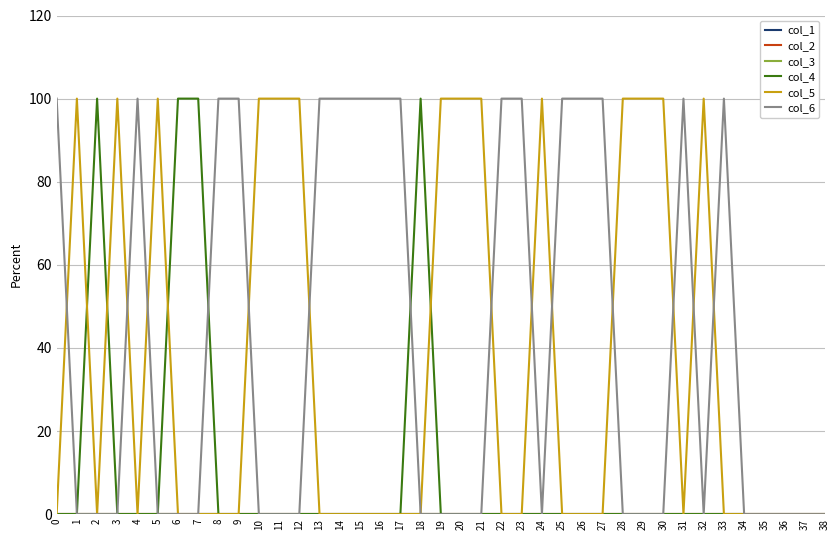

Reading right to left, list all the values displayed in this chart.

col_1: 38=0	37=0	36=0	35=0	34=0	33=0	32=0	31=0	30=0	29=0	28=0	27=0	26=0	25=0	24=0	23=0	22=0	21=0	20=0	19=0	18=0	17=0	16=0	15=0	14=0	13=0	12=0	11=0	10=0	9=0	8=0	7=0	6=0	5=0	4=0	3=0	2=0	1=0	0=0
col_2: 38=0	37=0	36=0	35=0	34=0	33=0	32=0	31=0	30=0	29=0	28=0	27=0	26=0	25=0	24=0	23=0	22=0	21=0	20=0	19=0	18=0	17=0	16=0	15=0	14=0	13=0	12=0	11=0	10=0	9=0	8=0	7=0	6=0	5=0	4=0	3=0	2=0	1=0	0=0
col_3: 38=0	37=0	36=0	35=0	34=0	33=0	32=0	31=0	30=0	29=0	28=0	27=0	26=0	25=0	24=0	23=0	22=0	21=0	20=0	19=0	18=0	17=0	16=0	15=0	14=0	13=0	12=0	11=0	10=0	9=0	8=0	7=0	6=0	5=0	4=0	3=0	2=0	1=0	0=0
col_4: 38=0	37=0	36=0	35=0	34=0	33=0	32=0	31=0	30=0	29=0	28=0	27=0	26=0	25=0	24=0	23=0	22=0	21=0	20=0	19=0	18=100	17=0	16=0	15=0	14=0	13=0	12=0	11=0	10=0	9=0	8=0	7=100	6=100	5=0	4=0	3=0	2=100	1=0	0=0
col_5: 38=0	37=0	36=0	35=0	34=0	33=0	32=100	31=0	30=100	29=100	28=100	27=0	26=0	25=0	24=100	23=0	22=0	21=100	20=100	19=100	18=0	17=0	16=0	15=0	14=0	13=0	12=100	11=100	10=100	9=0	8=0	7=0	6=0	5=100	4=0	3=100	2=0	1=100	0=0
col_6: 38=0	37=0	36=0	35=0	34=0	33=100	32=0	31=100	30=0	29=0	28=0	27=100	26=100	25=100	24=0	23=100	22=100	21=0	20=0	19=0	18=0	17=100	16=100	15=100	14=100	13=100	12=0	11=0	10=0	9=100	8=100	7=0	6=0	5=0	4=100	3=0	2=0	1=0	0=100